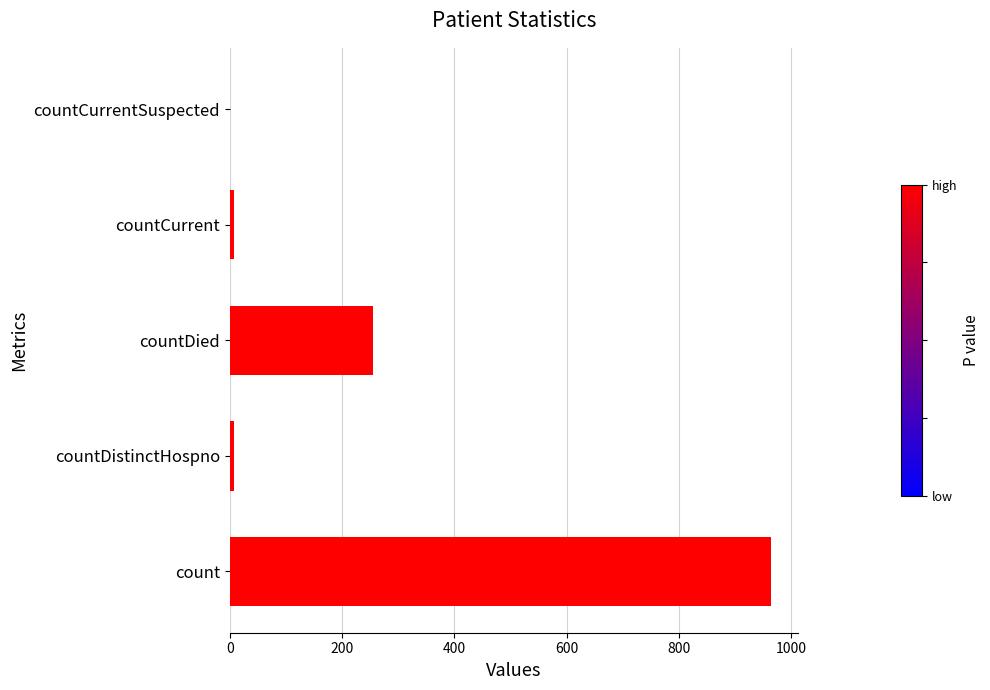

How many distinct data groups are displayed?

1